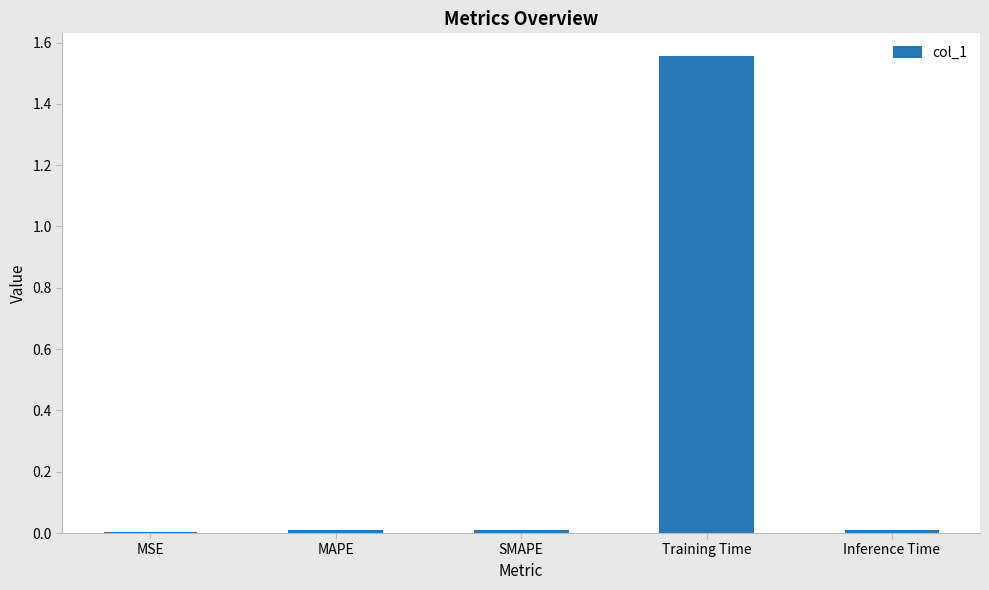

Between SMAPE and Training Time, which is larger?

Training Time